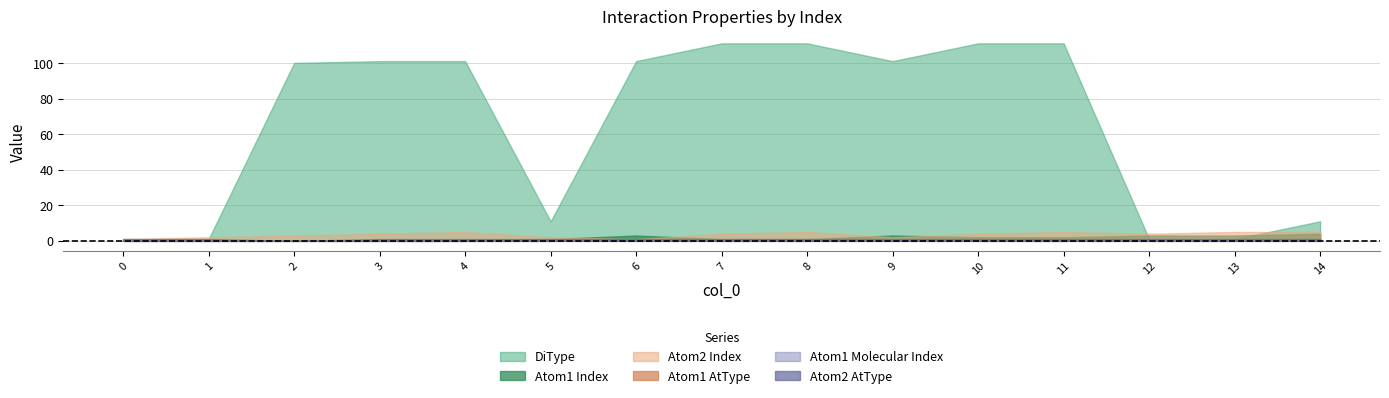

True or false: Atom1 AtType and Atom2 Index intersect in this chart.

False